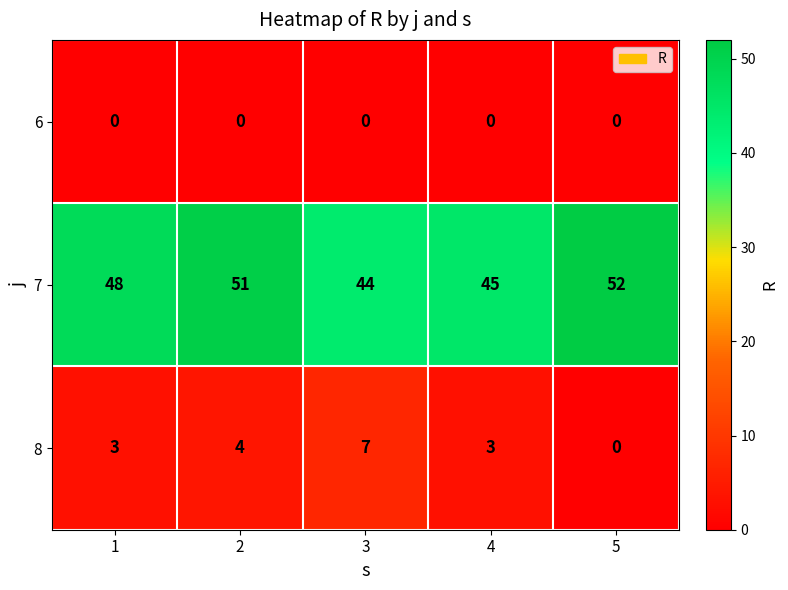

Is it true that 8 equals 3 at 1?

True